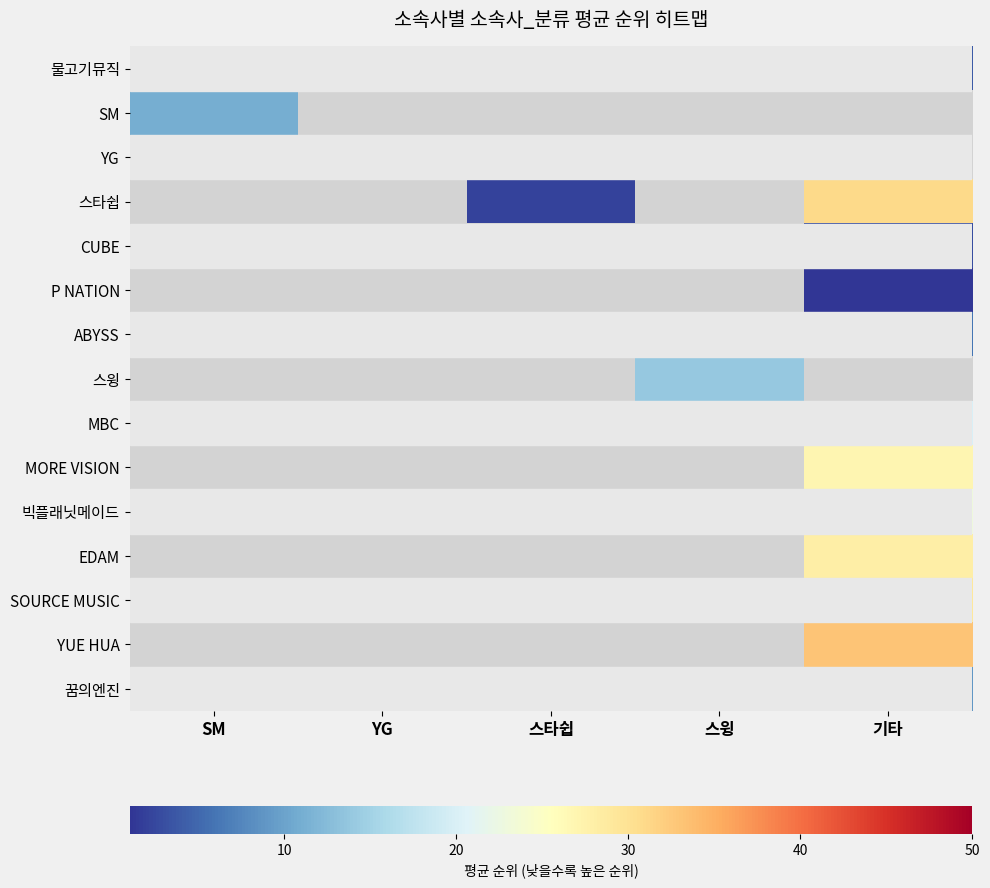

How many categories are shown in the chart?

5